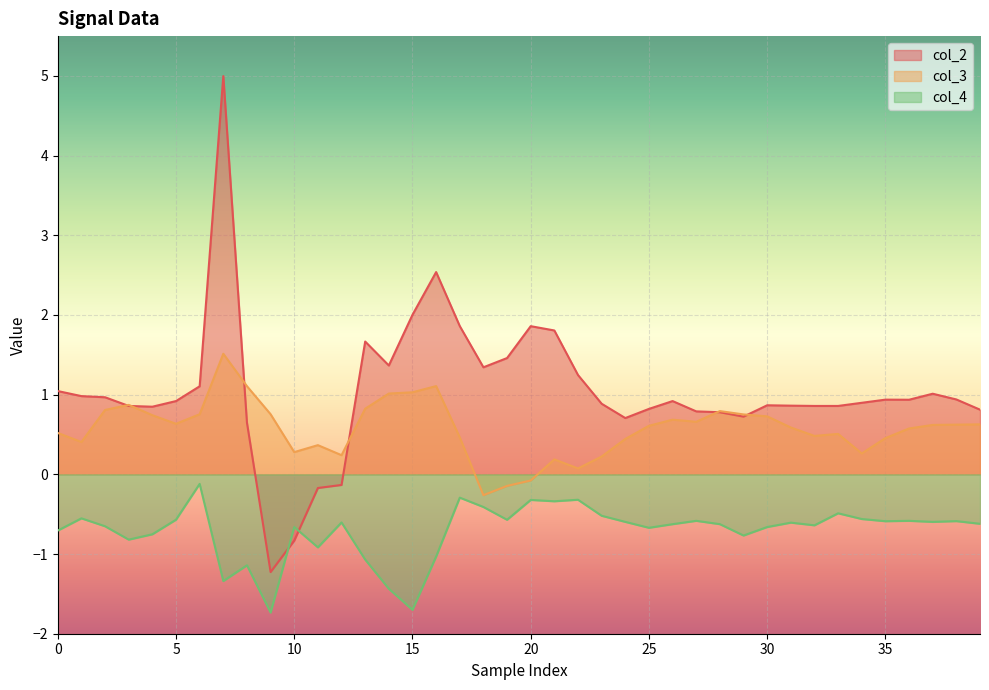

In col_4, how many points are lower than both neighbors (excluding endpoints)?

12